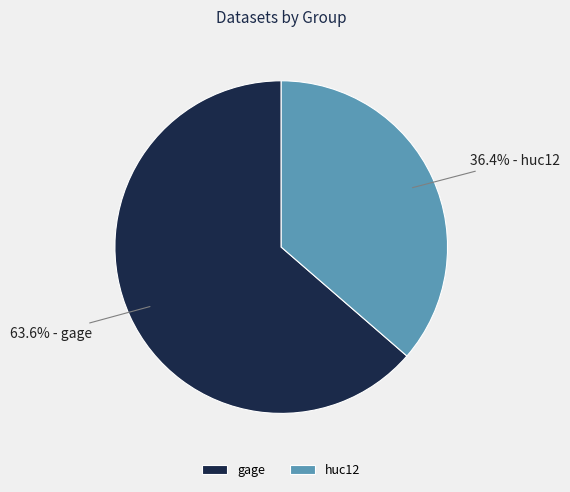

Rank the categories by value from highest to lowest.

gage, huc12